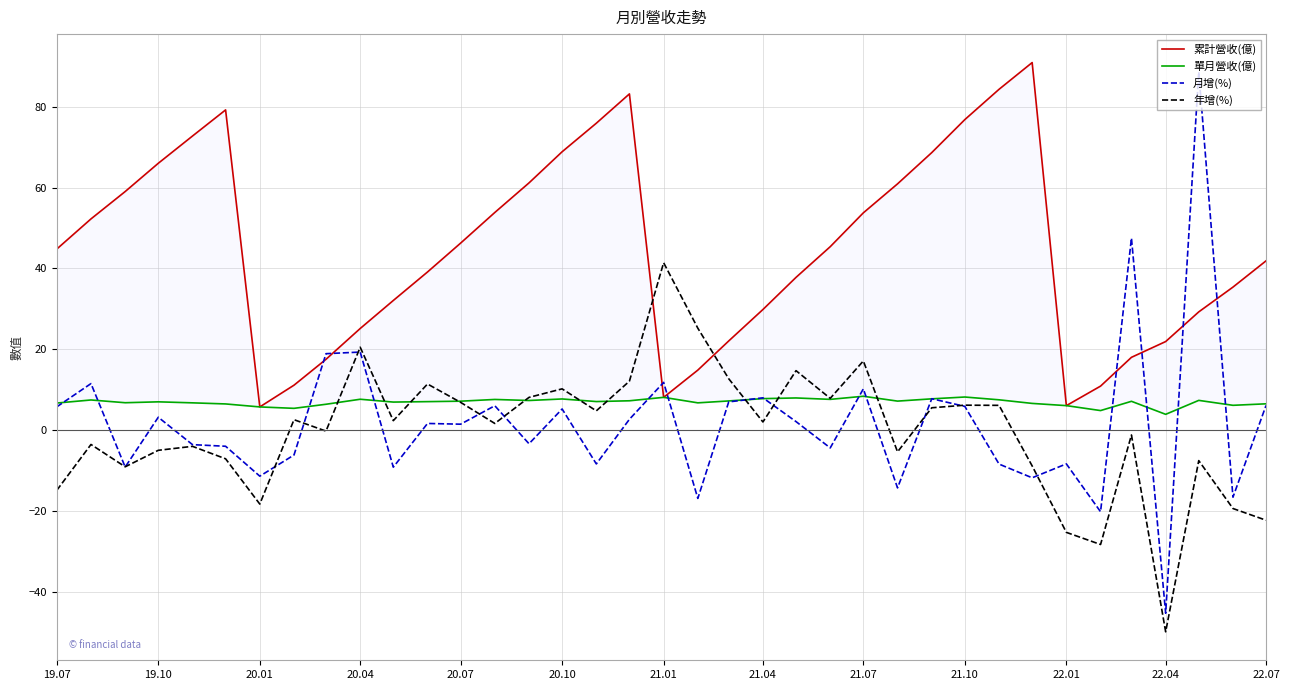

How many interior local peaks does the 月增(%) series have?

13